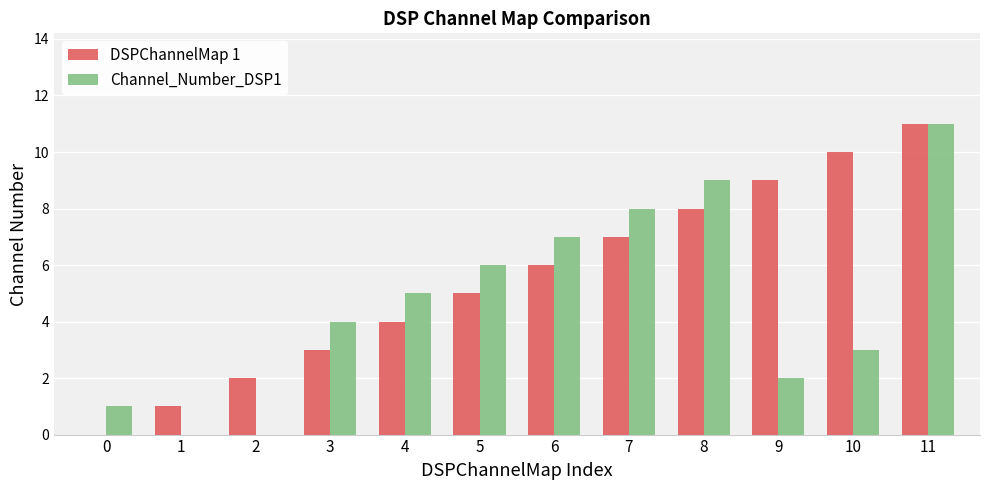

Reading right to left, what are all the values shown in this chart?

DSPChannelMap 1: 11=11	10=10	9=9	8=8	7=7	6=6	5=5	4=4	3=3	2=2	1=1	0=0
Channel_Number_DSP1: 11=11	10=3	9=2	8=9	7=8	6=7	5=6	4=5	3=4	2=0	1=0	0=1